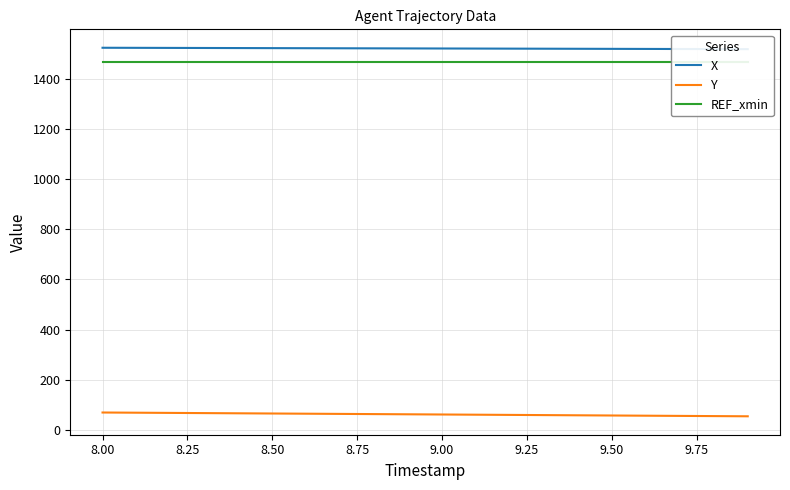

True or false: X and Y intersect in this chart.

False